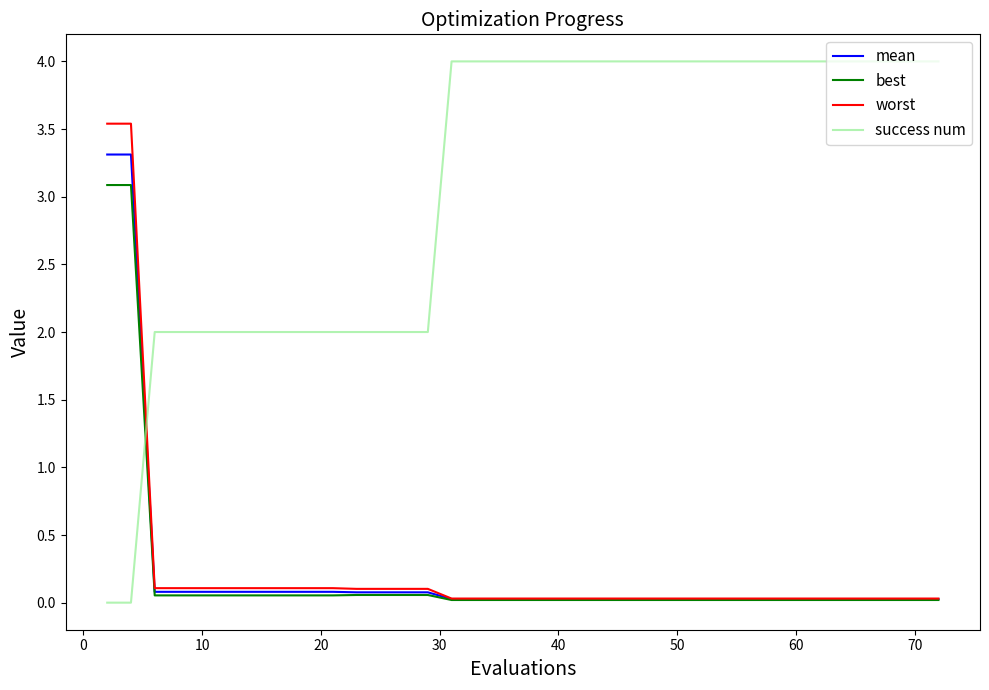

Does the chart display data point markers on the line(s)?

No